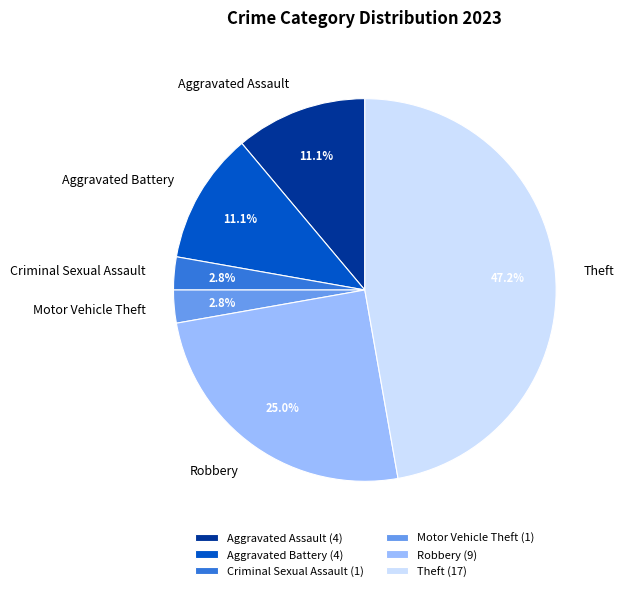

Approximately how many times larger is the value at Aggravated Battery compared to Motor Vehicle Theft?

4.0